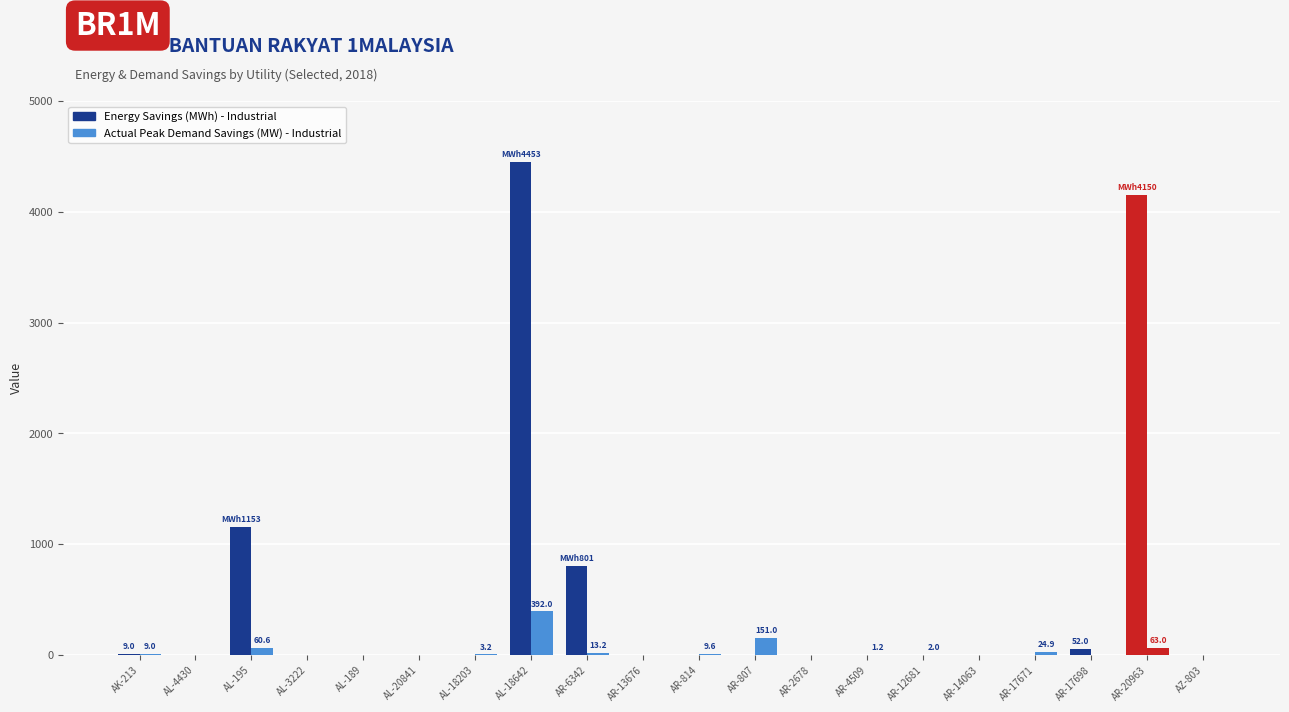

Count the number of data series in this chart.

2